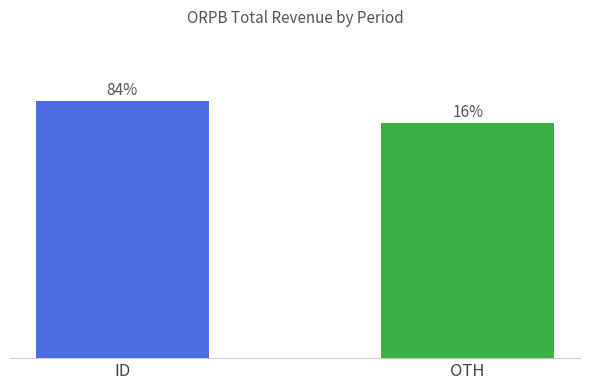

List the labels in order of value, largest first.

ID, OTH